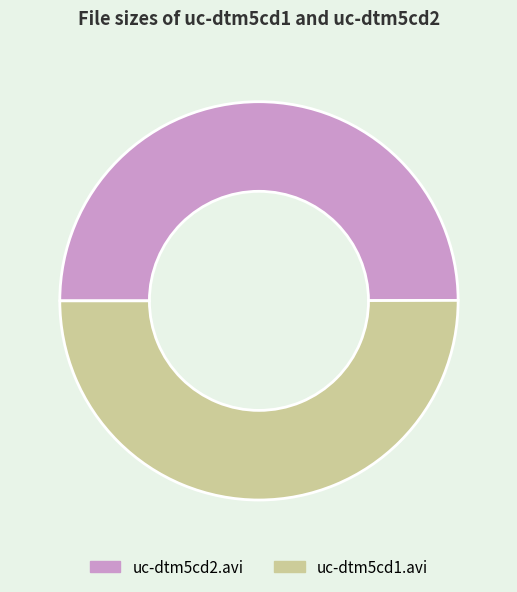

The uc-dtm5cd1.avi slice represents 50% of the pie. True or false?

True